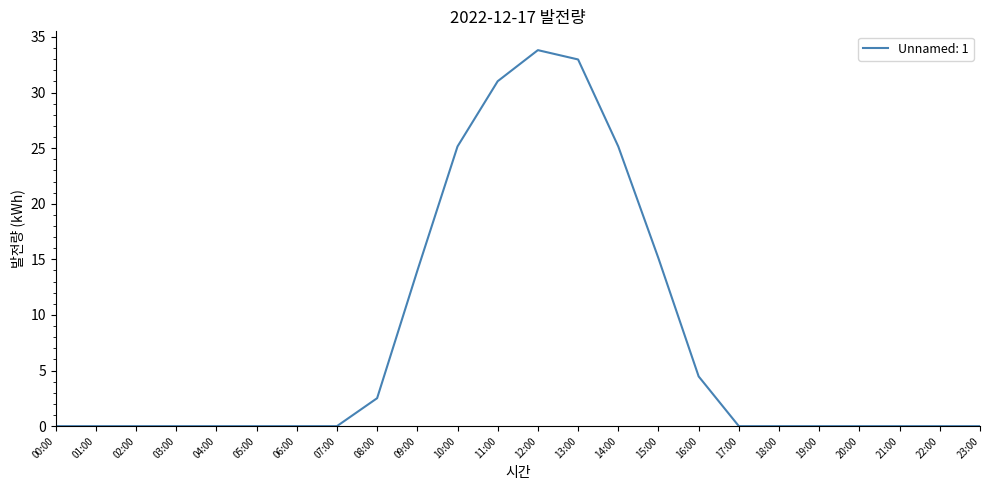

Where is the data nearest to the value 16?

15:00